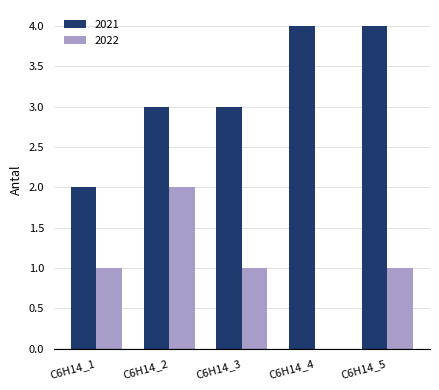

What is the maximum value for 2021?

4